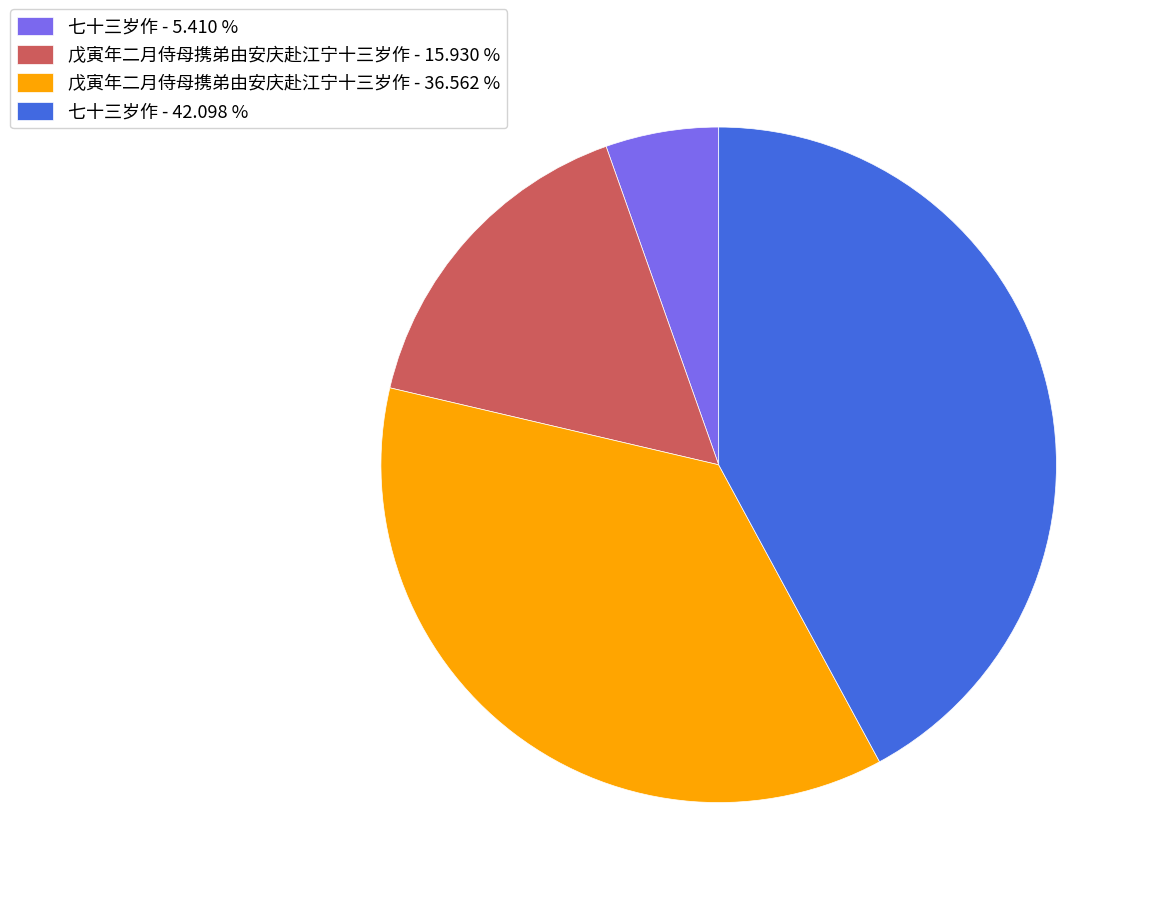

Is there any slice that represents more than half of the pie?

No